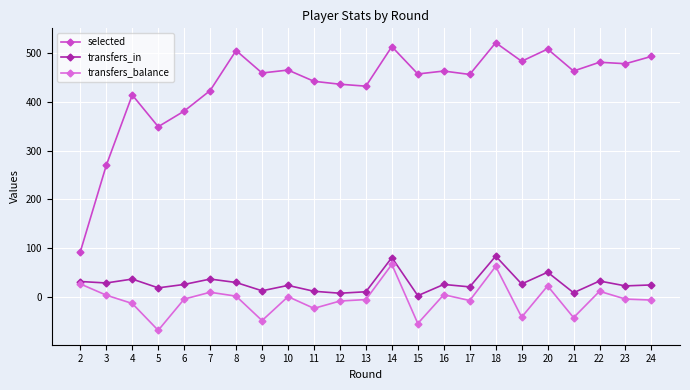

Does the chart have visible grid lines?

Yes